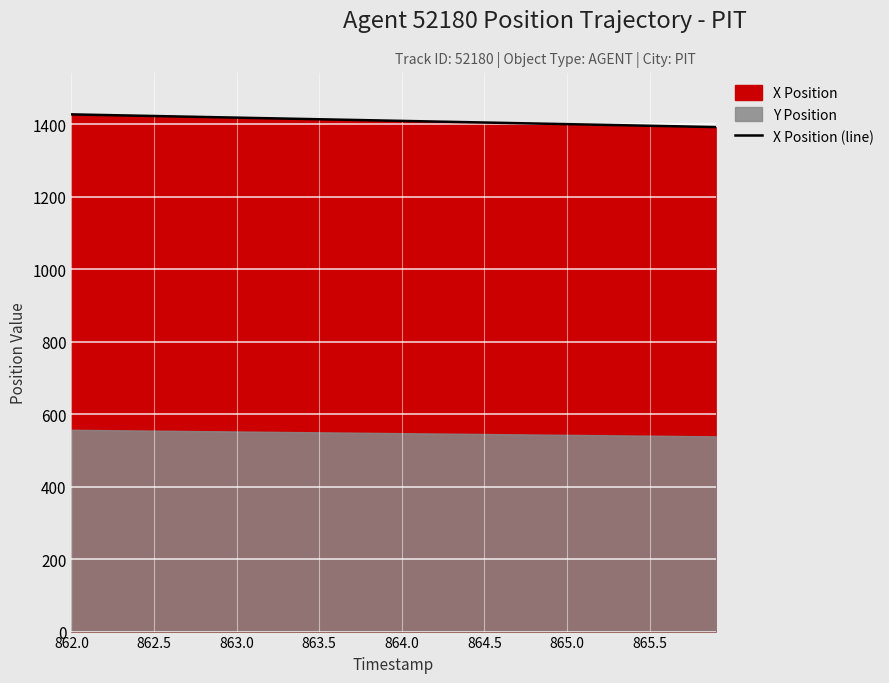

Reading right to left, extract all data points from this chart.

1392.4	1393.3	1394.2	1395.1	1396.0	1396.9	1397.8	1398.7	1399.6	1400.5	1401.4	1402.3	1403.2	1404.1	1405.0	1405.9	1406.8	1407.7	1408.6	1409.5	1410.4	1411.3	1412.2	1413.1	1414.0	1414.9	1415.8	1416.7	1417.5	1418.5	1419.3	1420.2	1421.2	1422.0	1422.9	1423.8	1424.7	1425.6	1426.5	1427.4